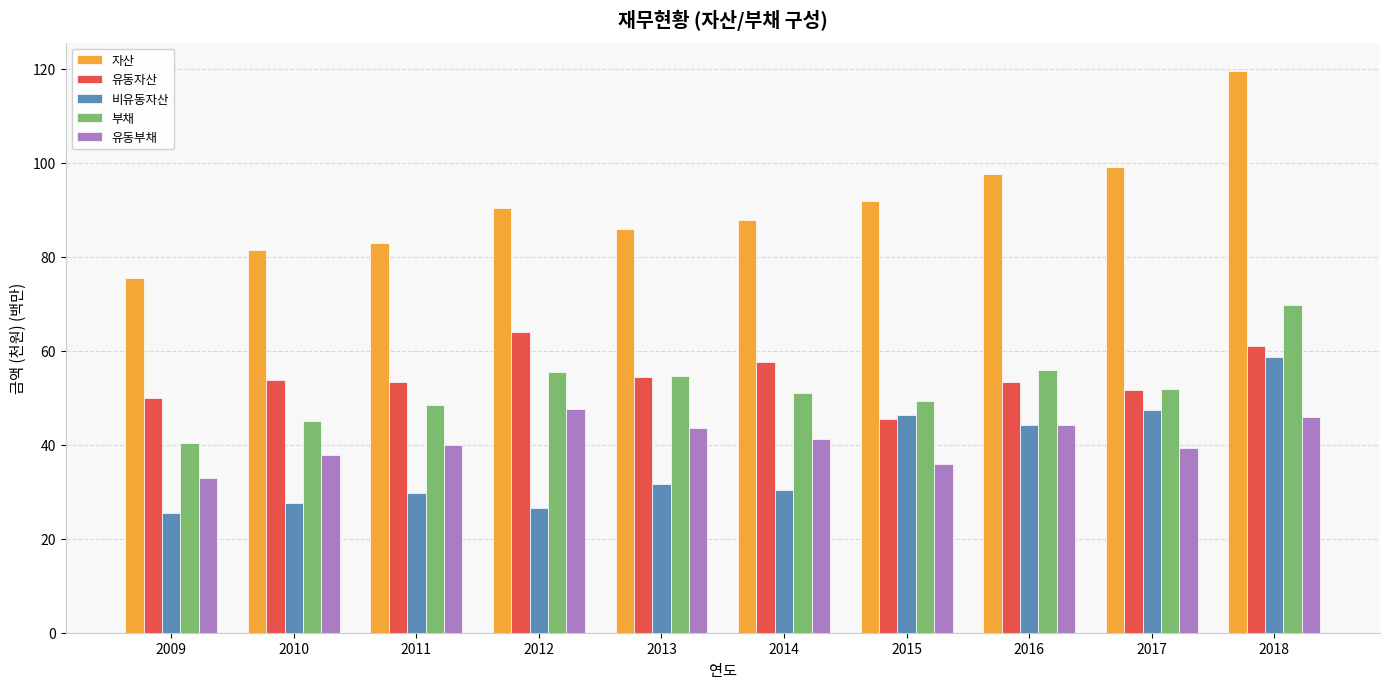

Rank the series by their maximum value, from highest to lowest.

자산, 부채, 유동자산, 비유동자산, 유동부채